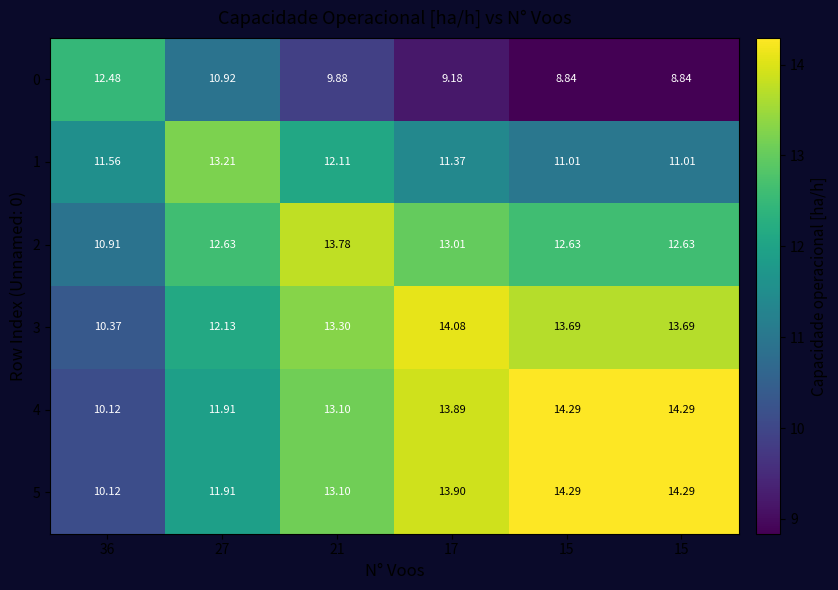

How many values in the 5 series exceed 13?

4